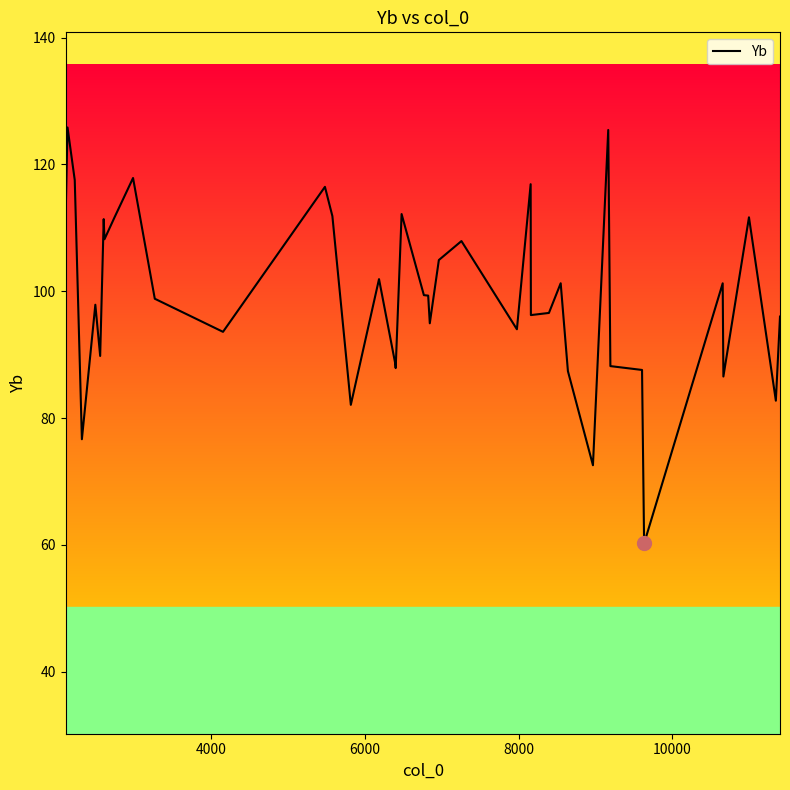

What is the greatest value displayed?

125.8